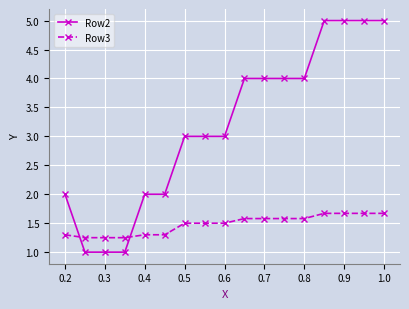

What is the sum of all Row2 values?

54.0